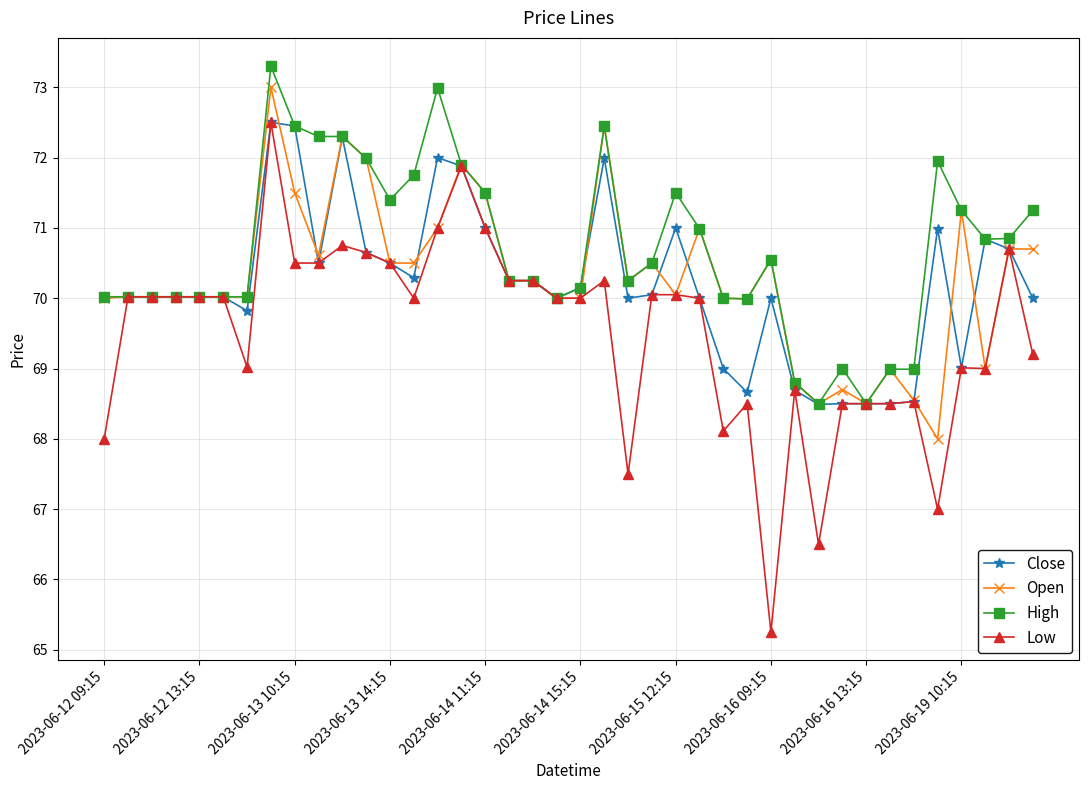

What is the value of the Close point at the 21st from the left?

70.2